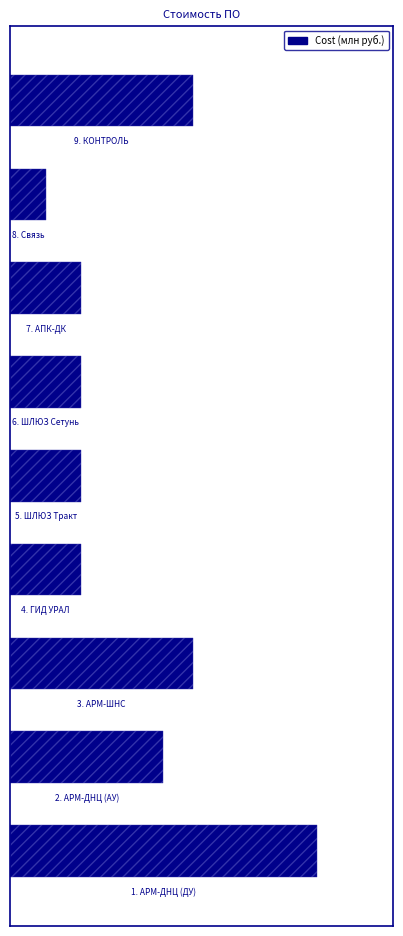

What is the minimum value shown in the chart?

0.3